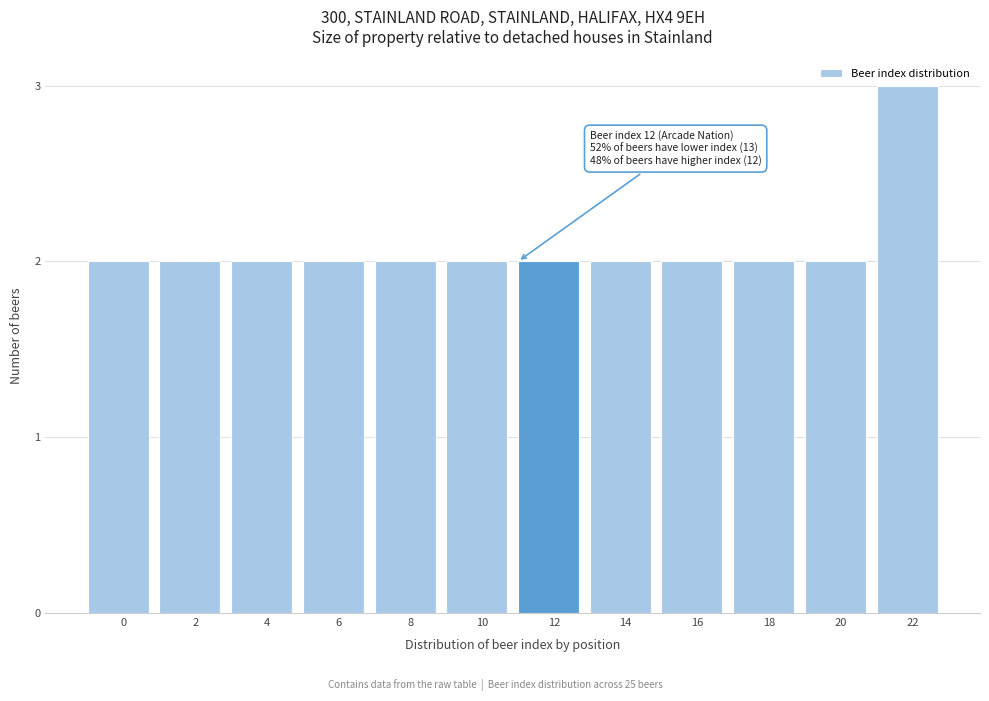

Reading left to right, transcribe all the data shown in this chart.

0=2	2=2	4=2	6=2	8=2	10=2	12=2	14=2	16=2	18=2	20=2	22=3